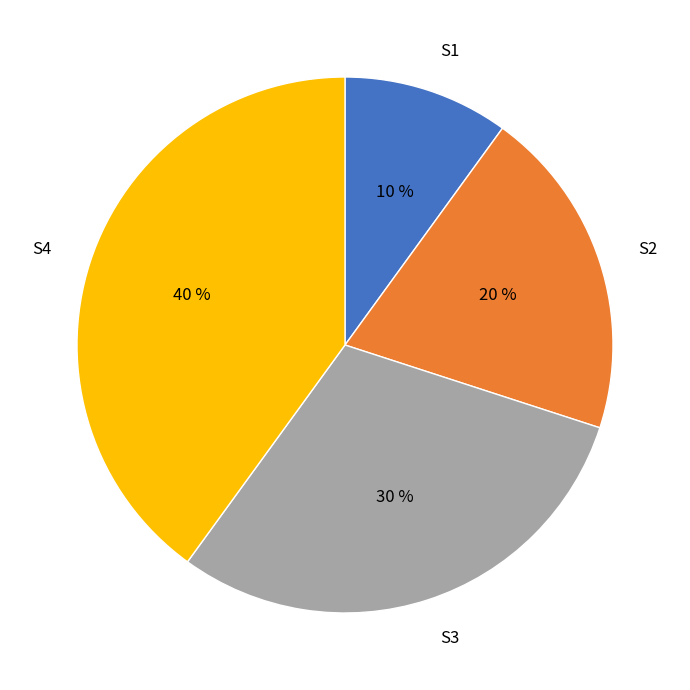

To the nearest percent, what is the combined percentage of S3 and S1?

40%